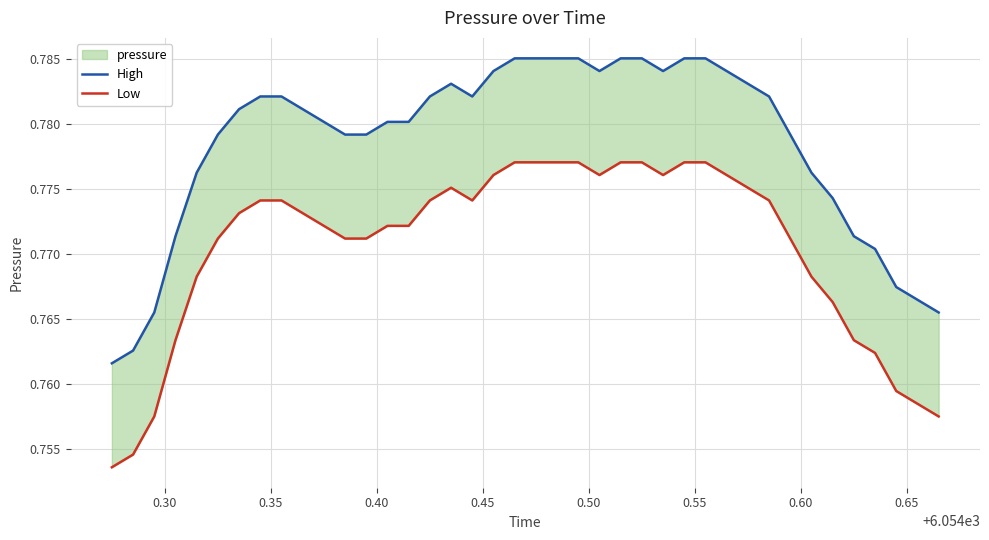

In Low, how many points are lower than both neighbors (excluding endpoints)?

3